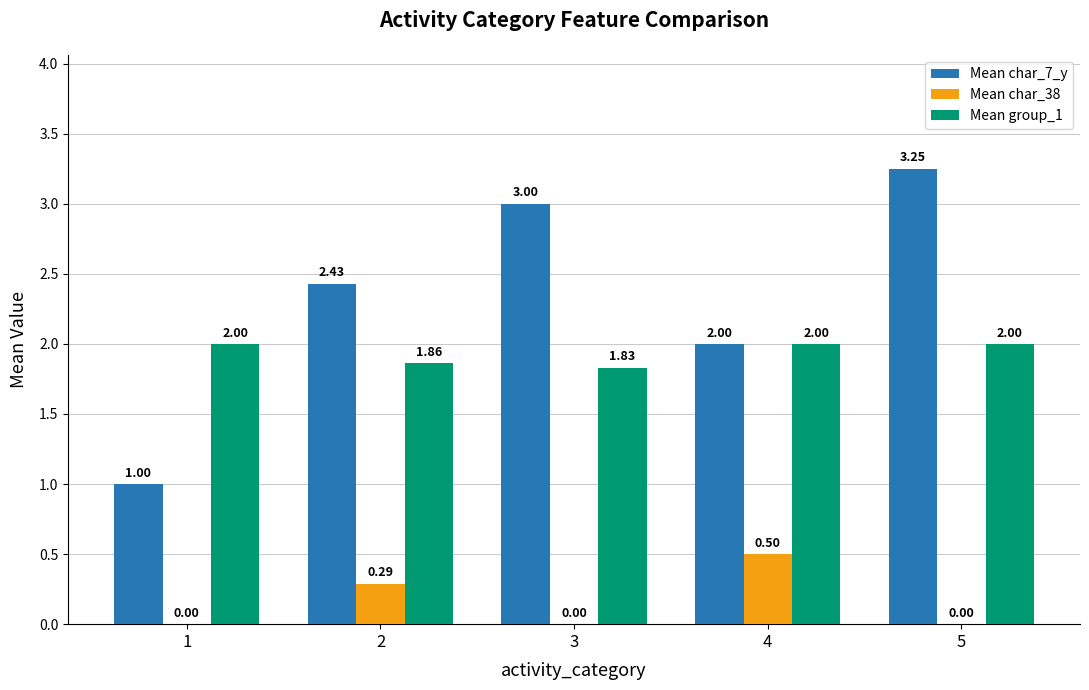

Where does the Mean char_7_y series first go above 2?

2